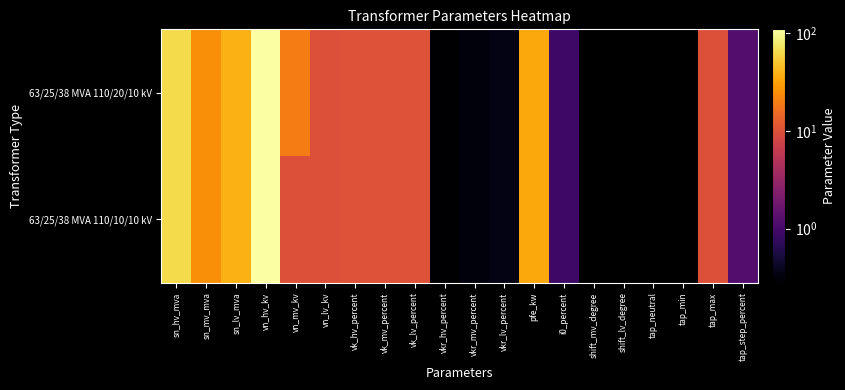

List the series in order of their overall mean, highest first.

63/25/38 MVA 110/20/10 kV, 63/25/38 MVA 110/10/10 kV